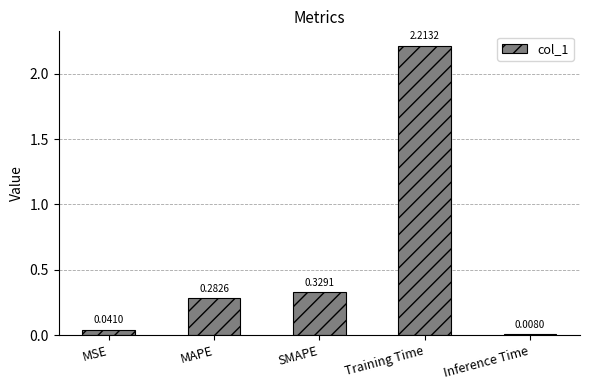

What is the change in value from MSE to Training Time?

+2.2